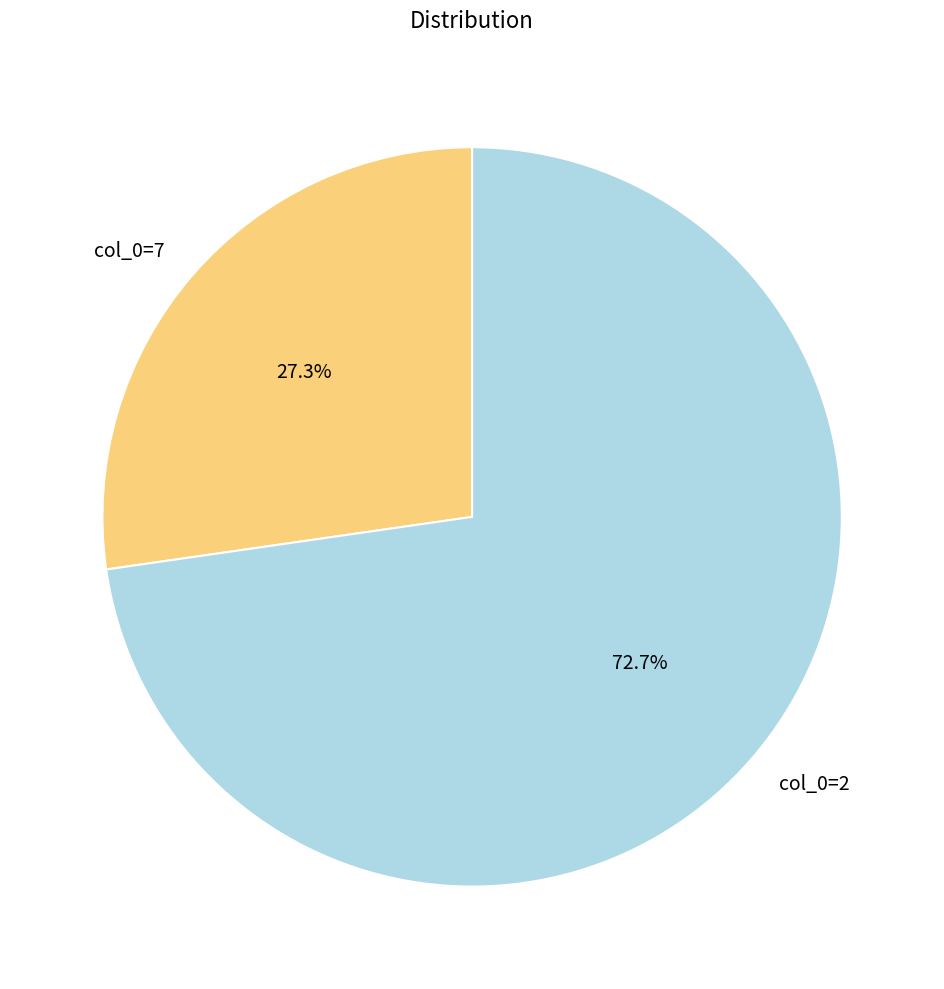

Is it true that col_0=7 is 34% of the pie?

False